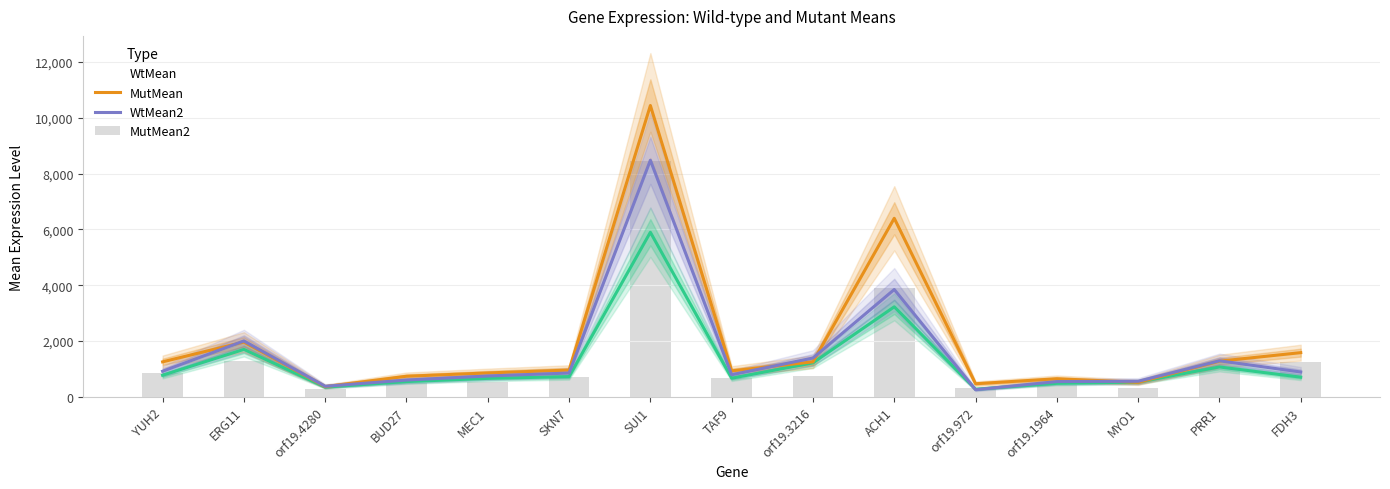

What is the highest value of the WtMean2 series?

8481.5